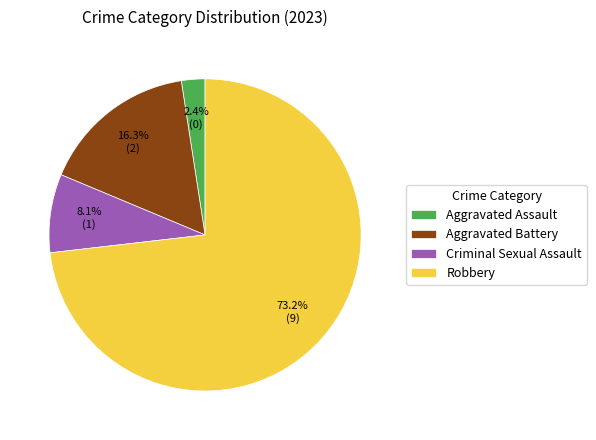

Rank the categories by value from highest to lowest.

Robbery, Aggravated Battery, Criminal Sexual Assault, Aggravated Assault